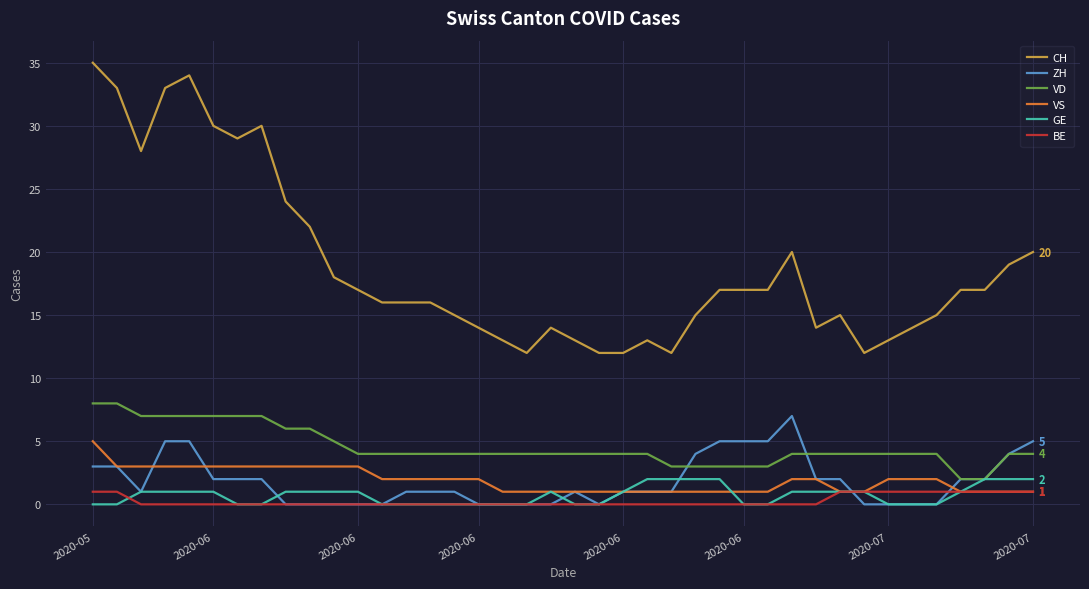

True or false: CH and VD intersect in this chart.

False